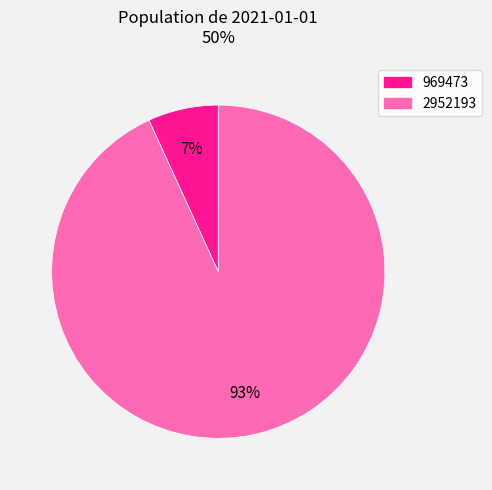

How many segments does this pie chart have?

2